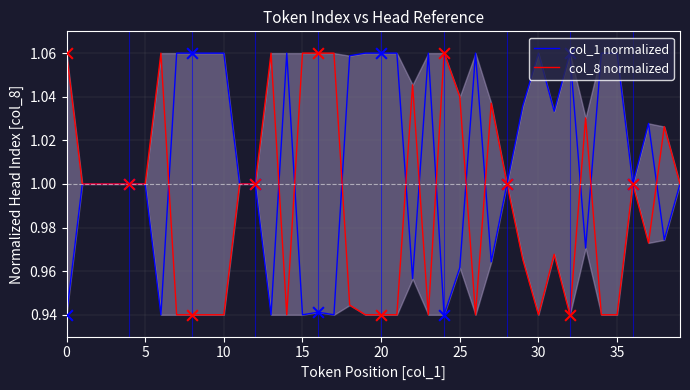

At how many categories does at least one series exceed 0?

40